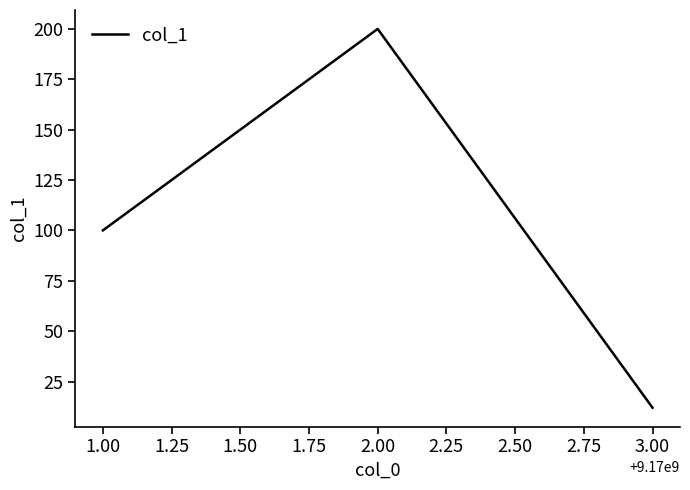

Is it true that the value at 3.00 is 12?

True